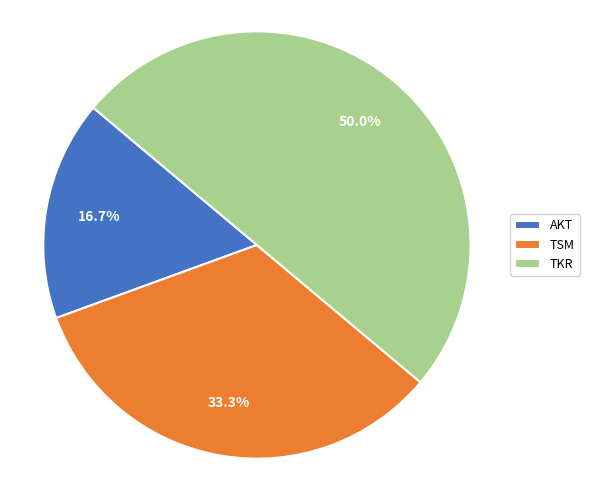

To the nearest percent, what is the difference between the TKR and TSM slice percentages?

17%